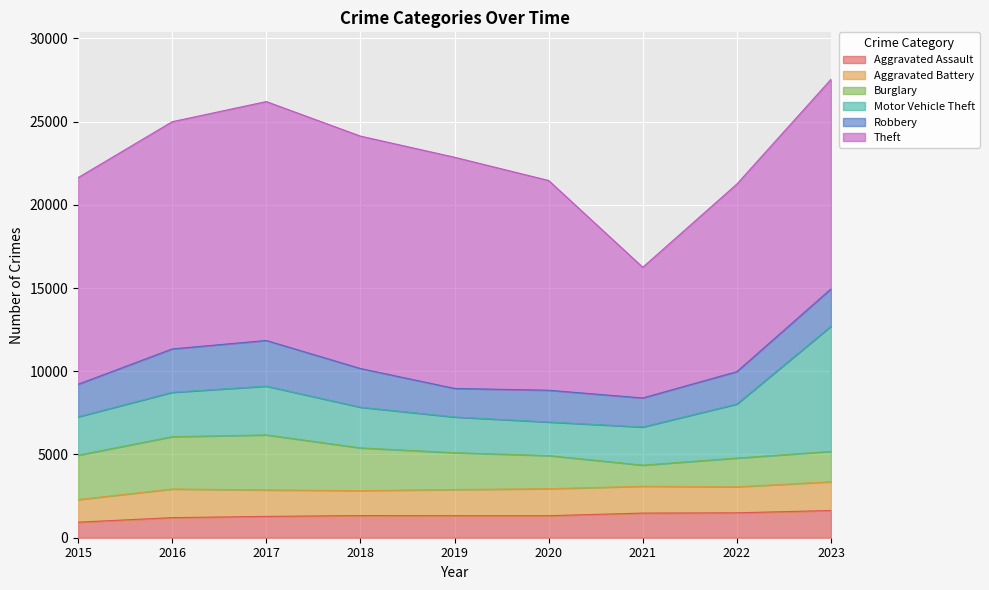

What value does the Theft series have at 2016, to the nearest 100?

13600